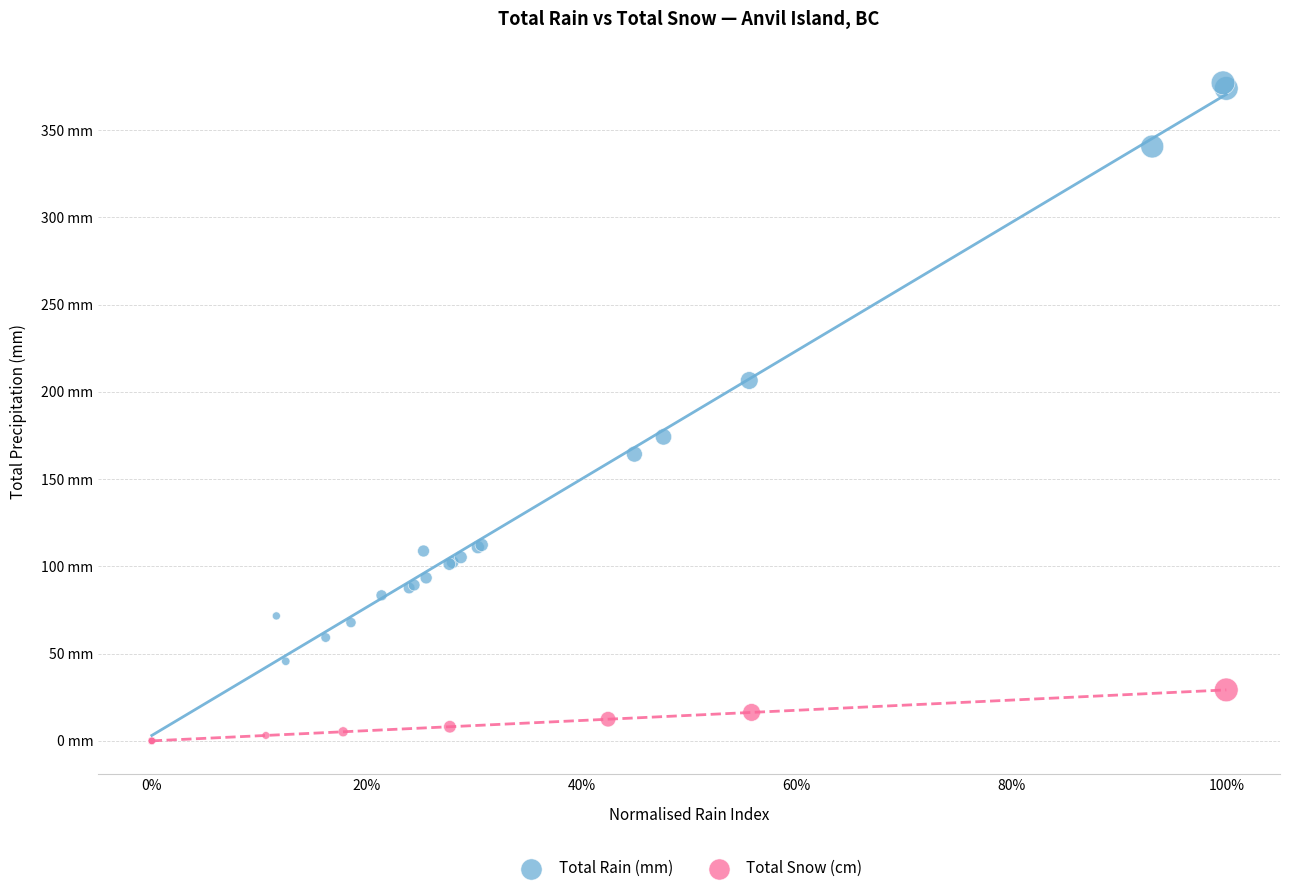

Which series reaches the minimum Y coordinate?

Total Snow (cm)